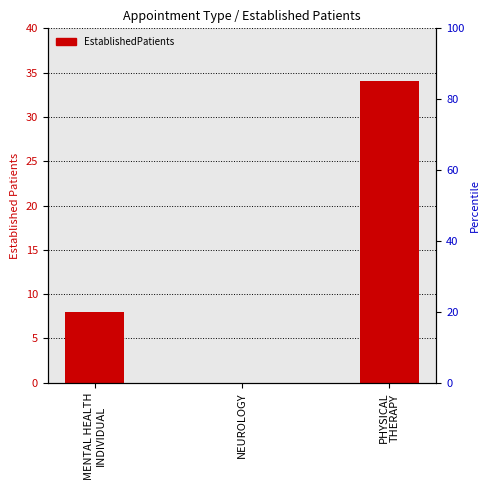

Are the bars grouped side by side (vs. stacked)?

No